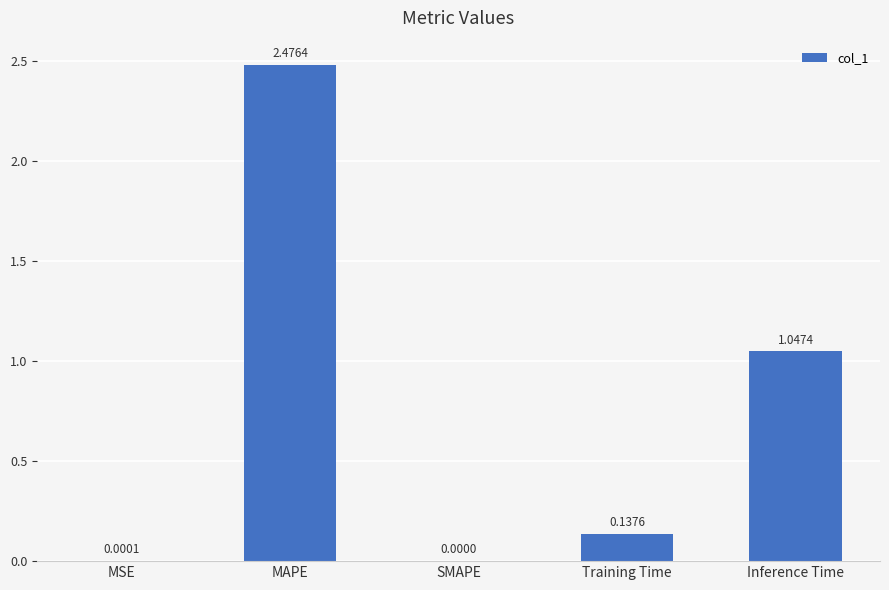

Are the bars grouped side by side (vs. stacked)?

No